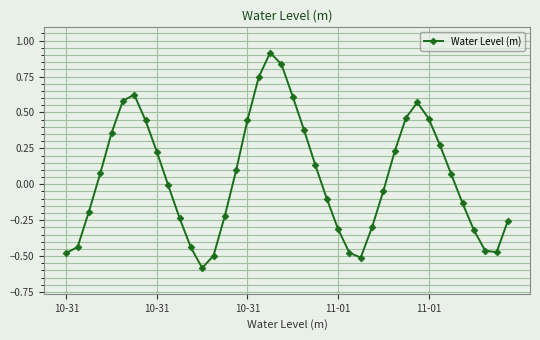

What is the difference between the maximum and minimum values?

1.5